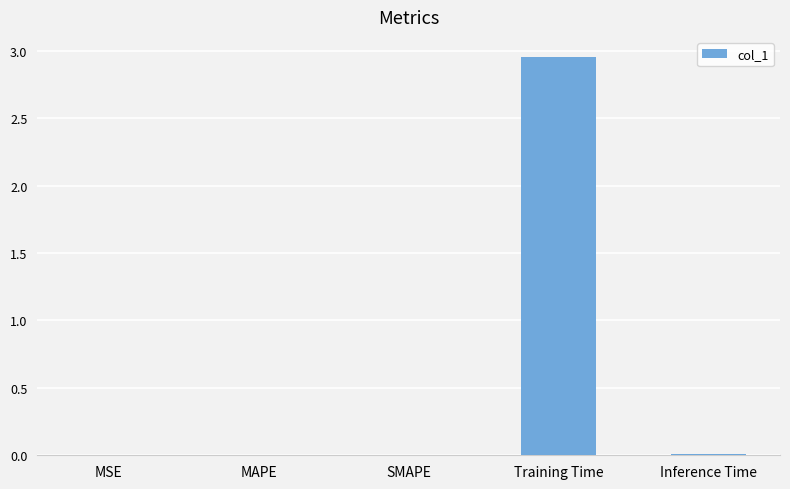

True or false: the data shows 0.0 at SMAPE.

True